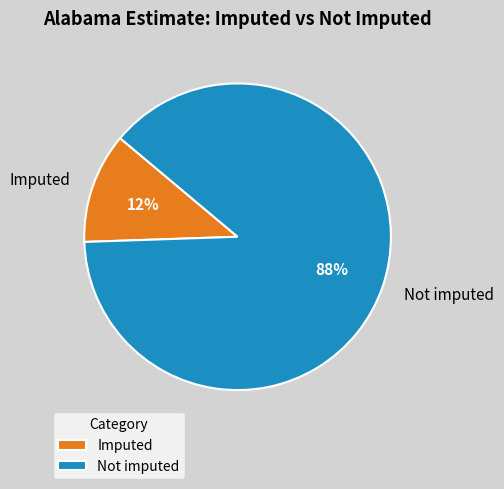

Do Not imputed and Imputed together represent more than half of the pie?

Yes